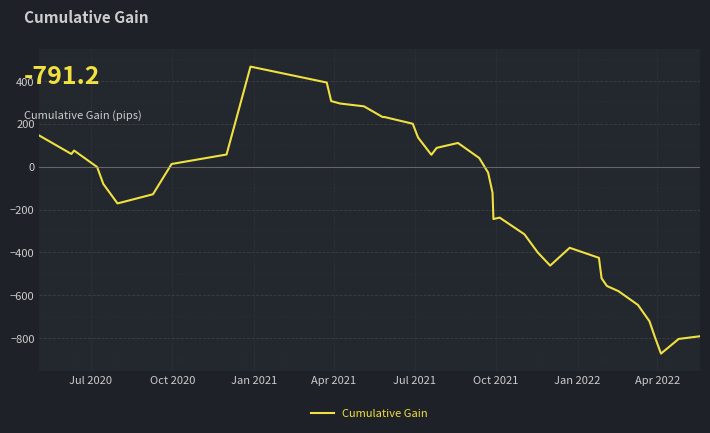

What is the greatest value displayed?

467.5